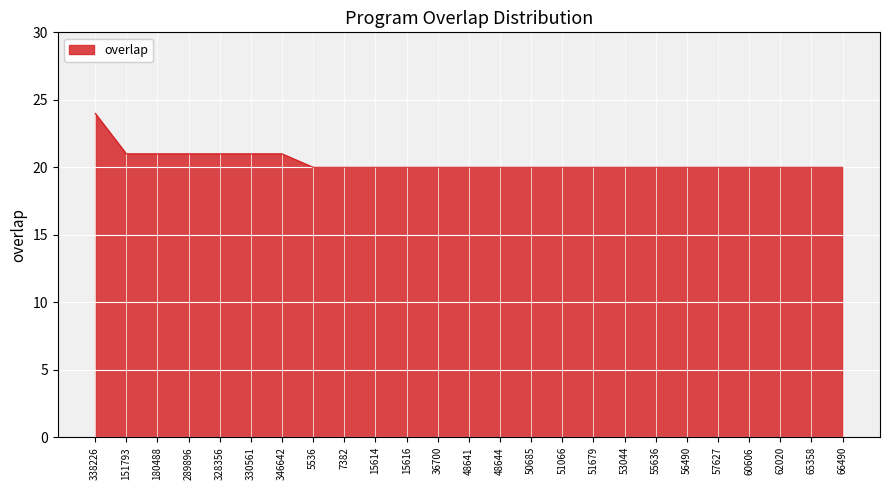

Approximately how many times larger is the value at 5536 compared to 330561?

1.0